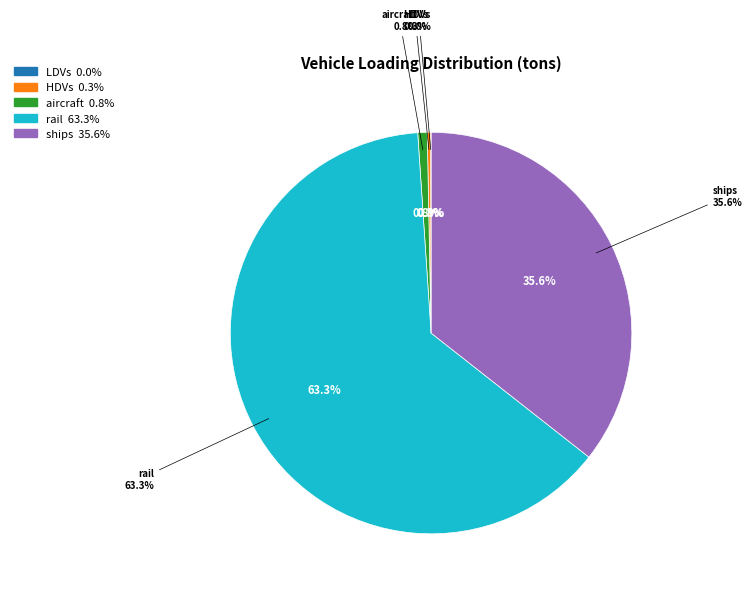

Count the number of slices in the pie.

6